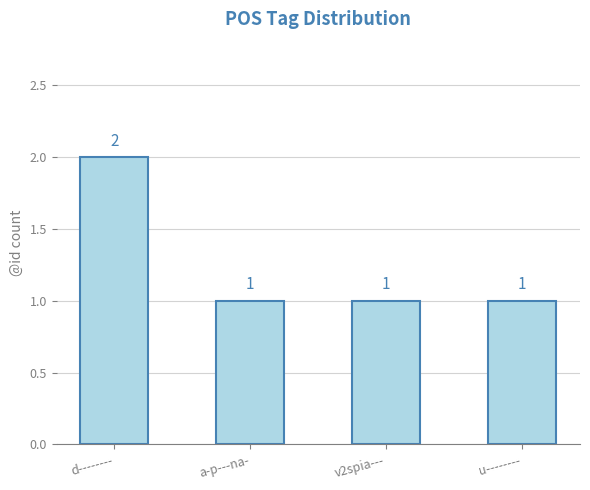

Between a-p---na- and d--------, which is larger?

d--------